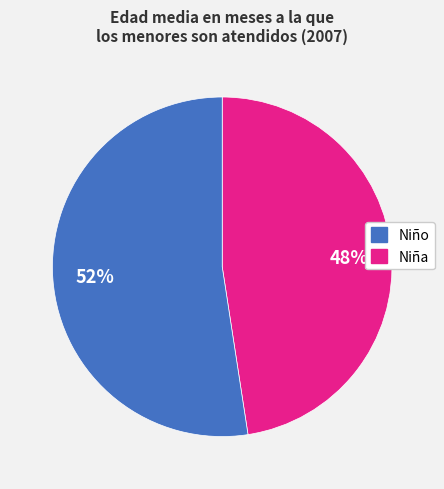

To the nearest percent, what is the average slice percentage?

50%